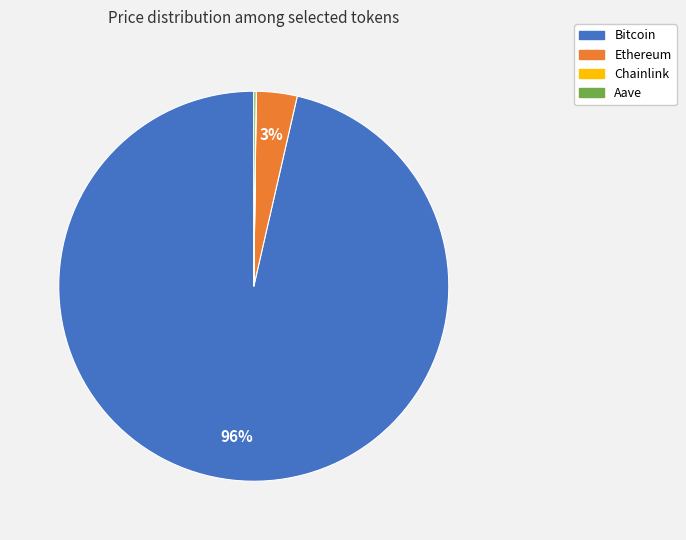

True or false: Ethereum accounts for 3% of the total.

True